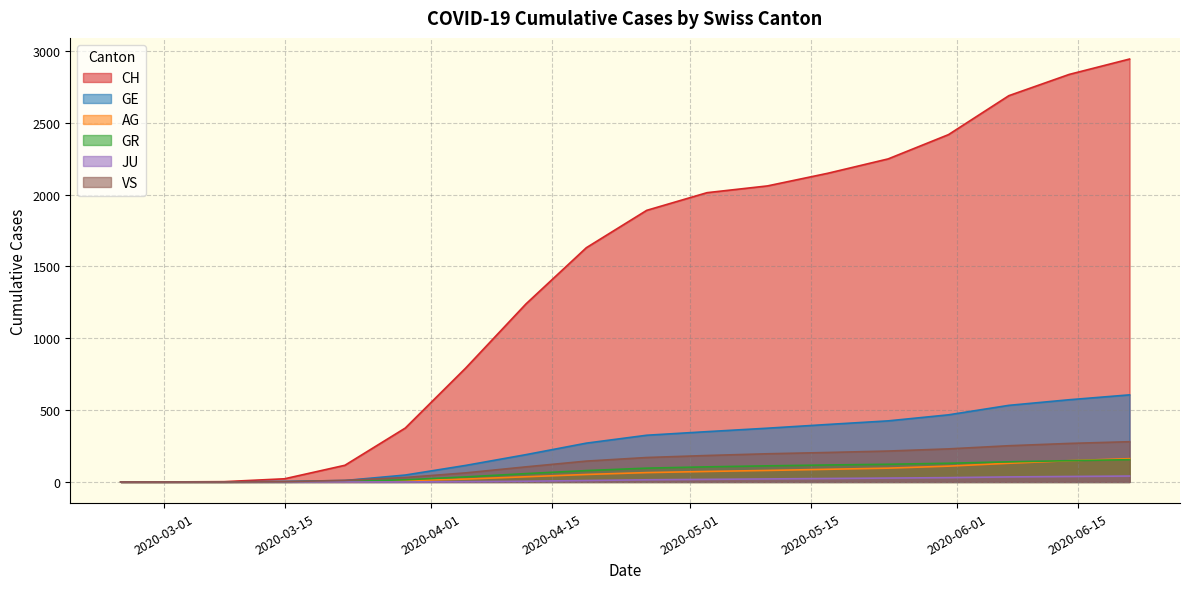

What are all the series names shown in the legend?

CH, GE, AG, GR, JU, VS